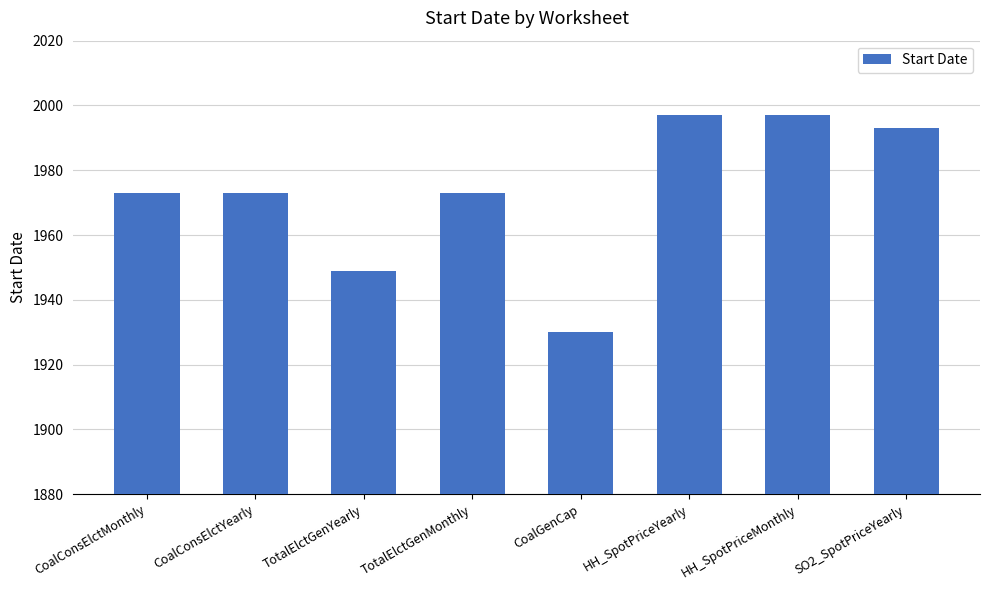

What is the approximate value at HH_SpotPriceMonthly, to the nearest 5?

1995